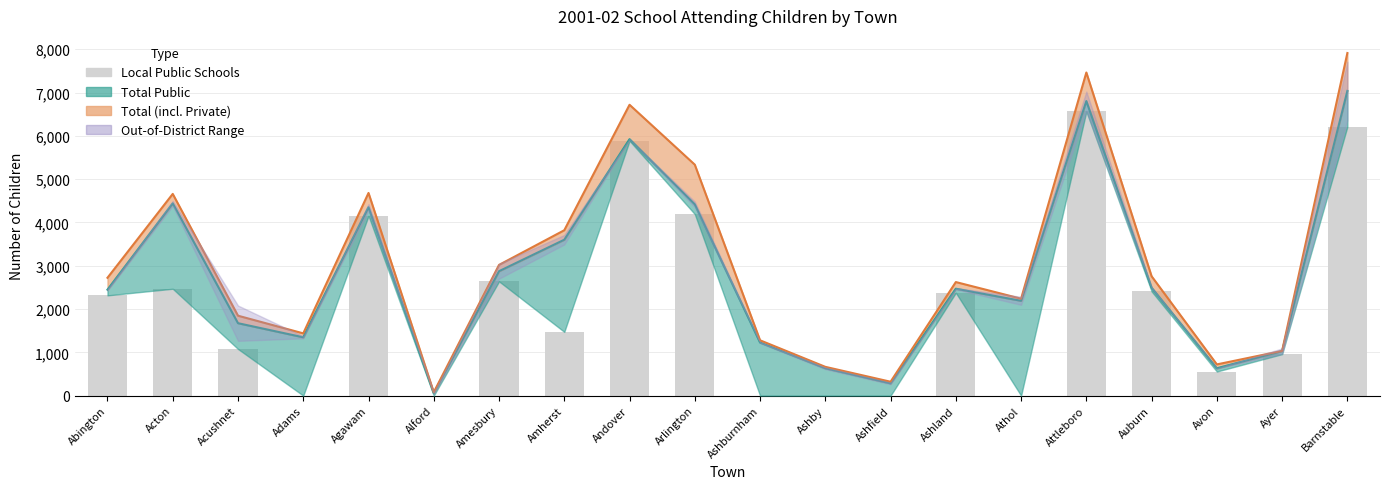

What is the maximum value shown in the chart?

6565